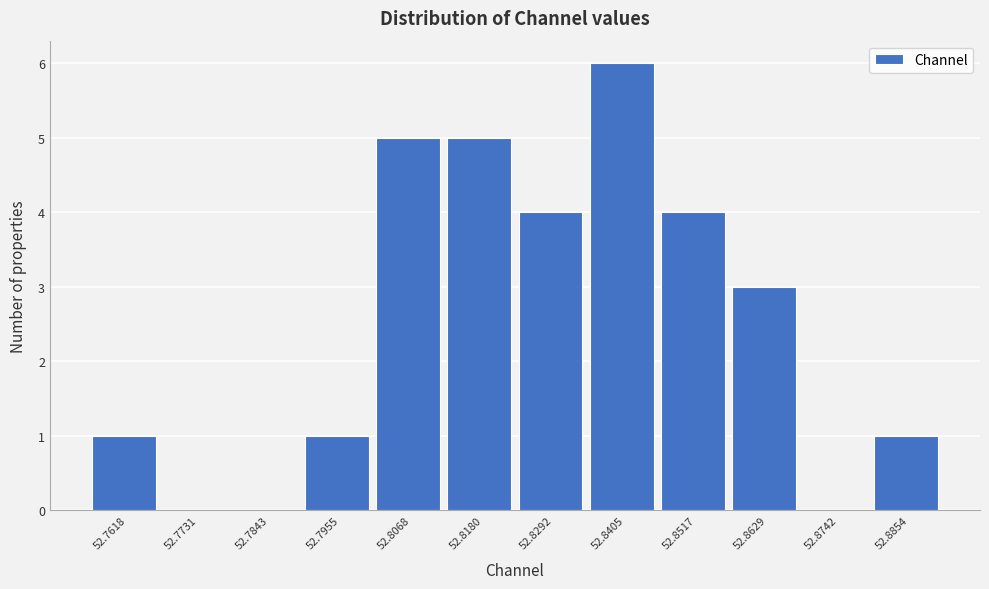

Reading left to right, transcribe all the data shown in this chart.

52.7618=1	52.7731=0	52.7843=0	52.7955=1	52.8068=5	52.8180=5	52.8292=4	52.8405=6	52.8517=4	52.8629=3	52.8742=0	52.8854=1